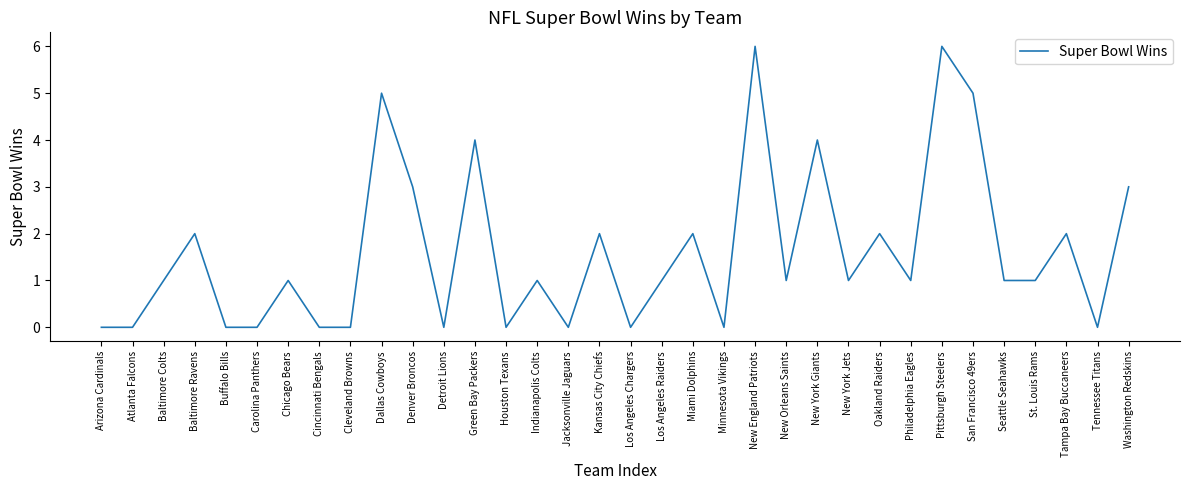

What is the change in value from Buffalo Bills to New England Patriots?

+6